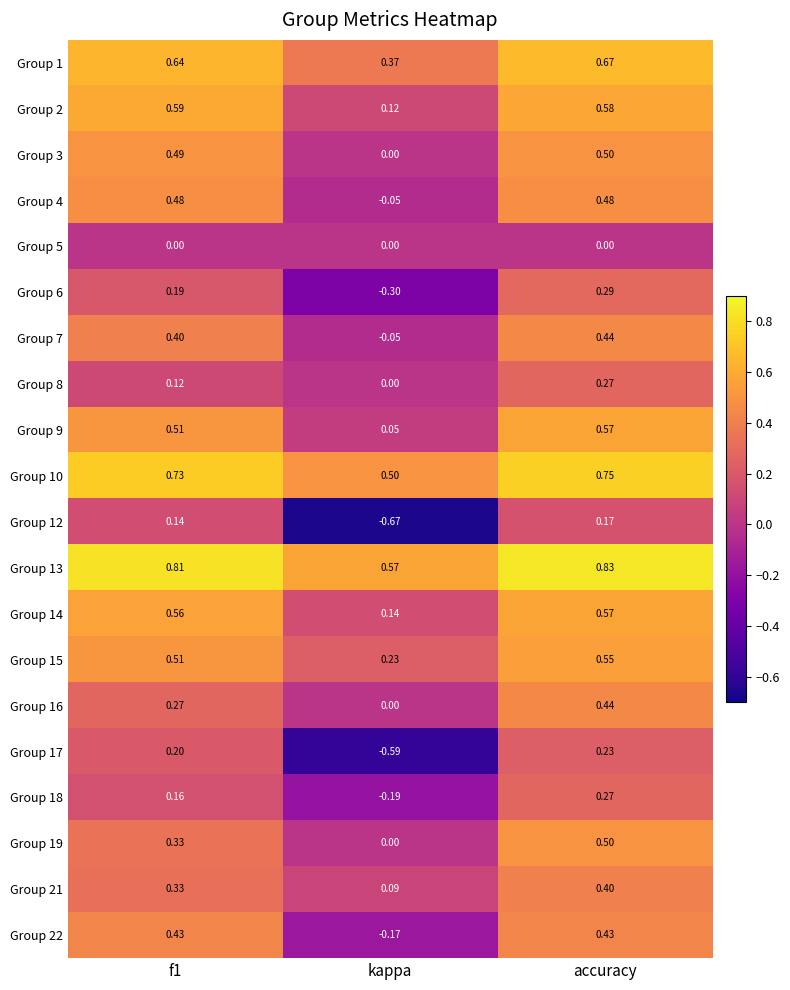

Is the value of Group 5 at accuracy greater than the value of Group 6 at f1?

No